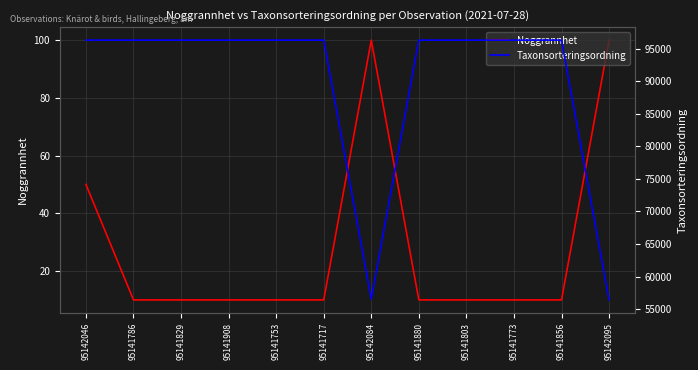

What is the difference between the maximum and minimum values in the Taxonsorteringsordning series?

39923